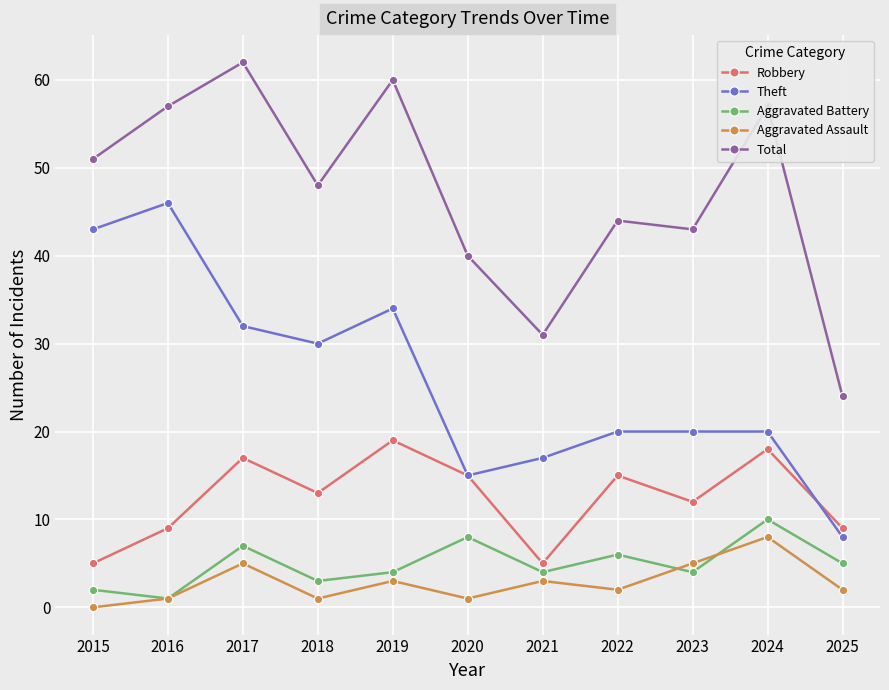

Is it true that Aggravated Battery equals 2 at 2025?

False